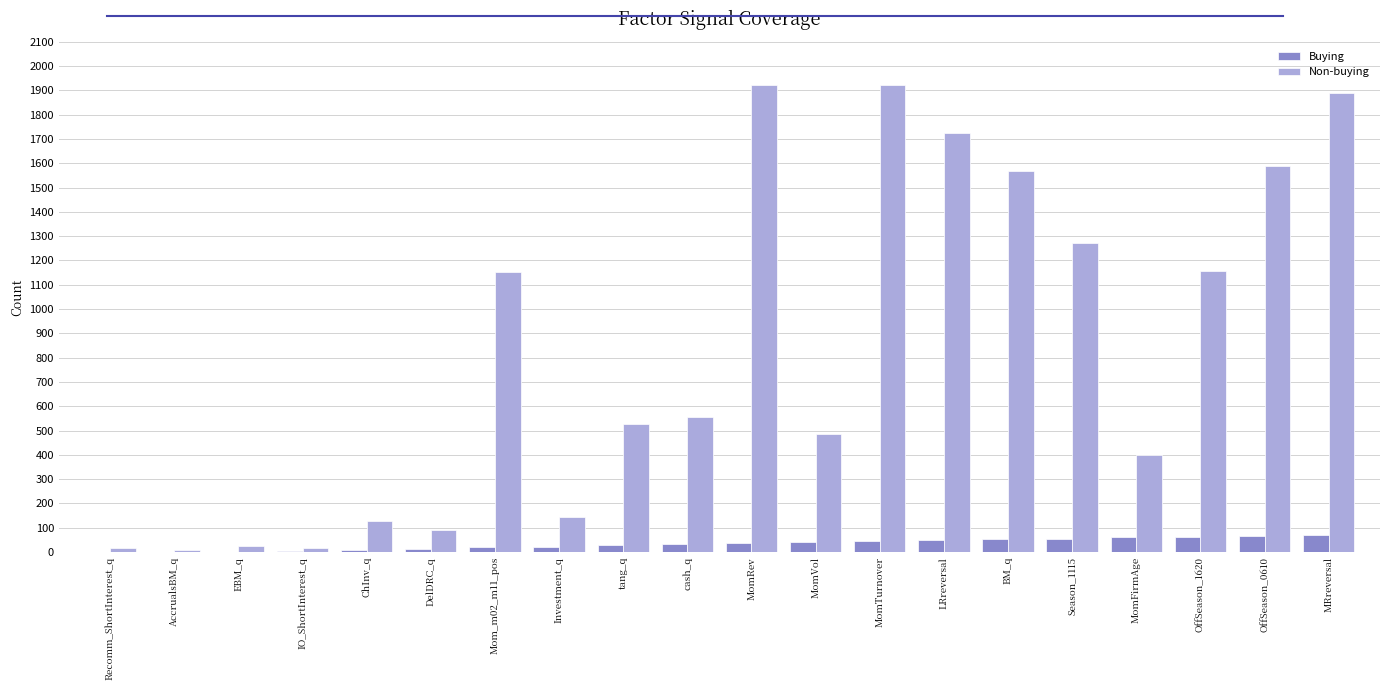

What value does the Buying series have at AccrualsBM_q?

1